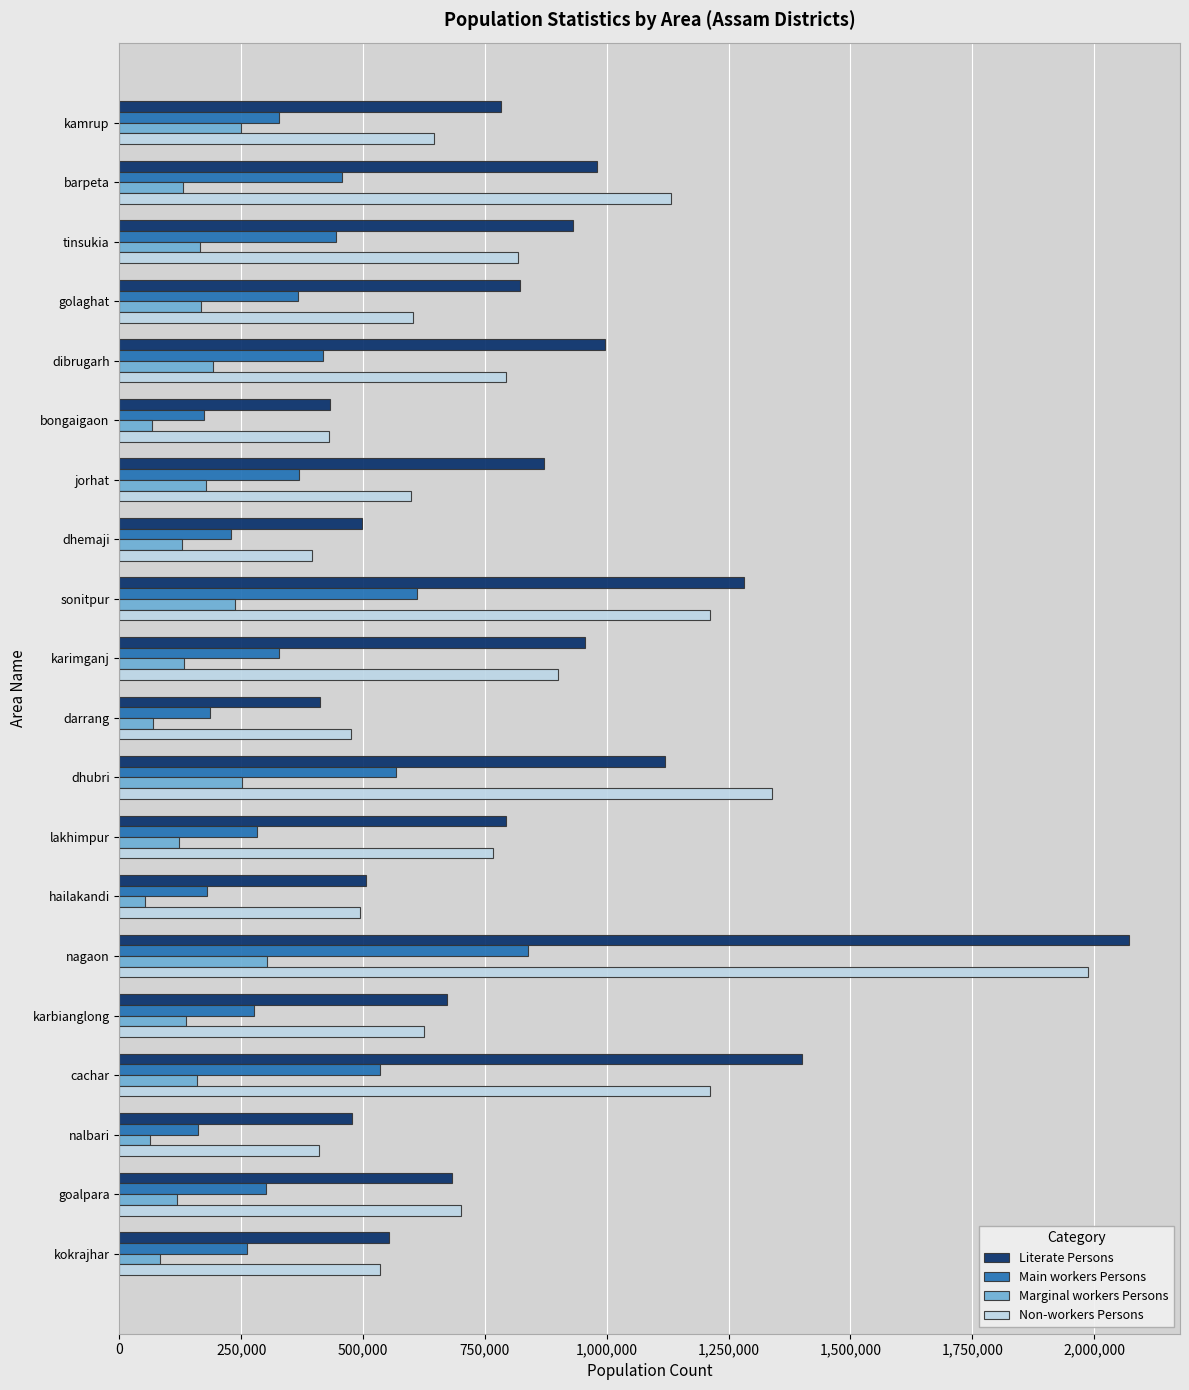

The Main workers Persons series shows 444155 at tinsukia. True or false?

True